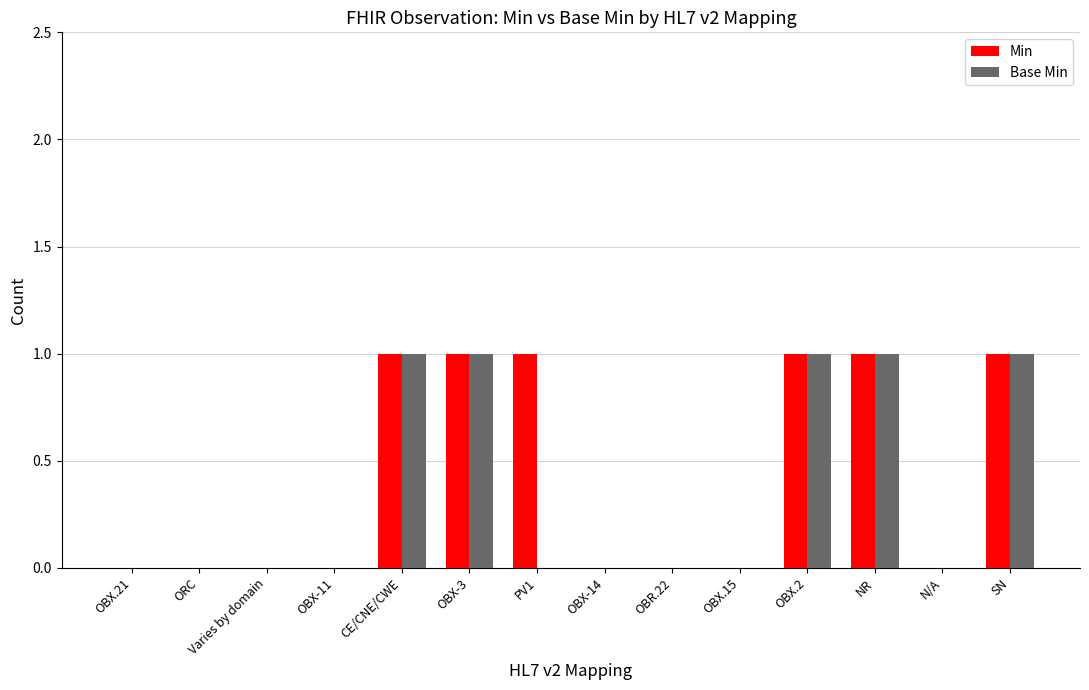

What is the sum of all Min values?

6